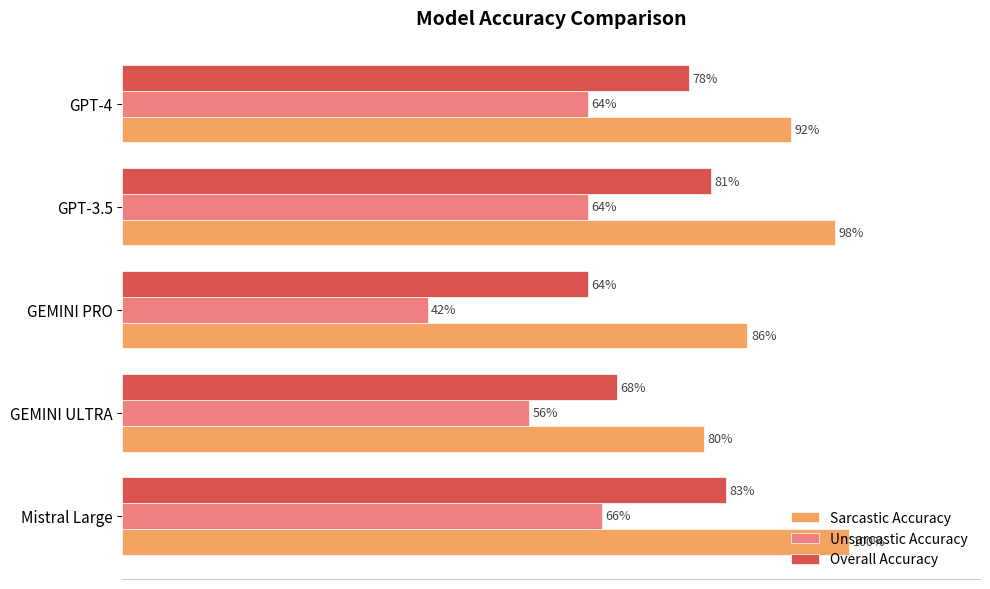

What is the difference between the second highest and second lowest values in the Sarcastic Accuracy series?

0.1